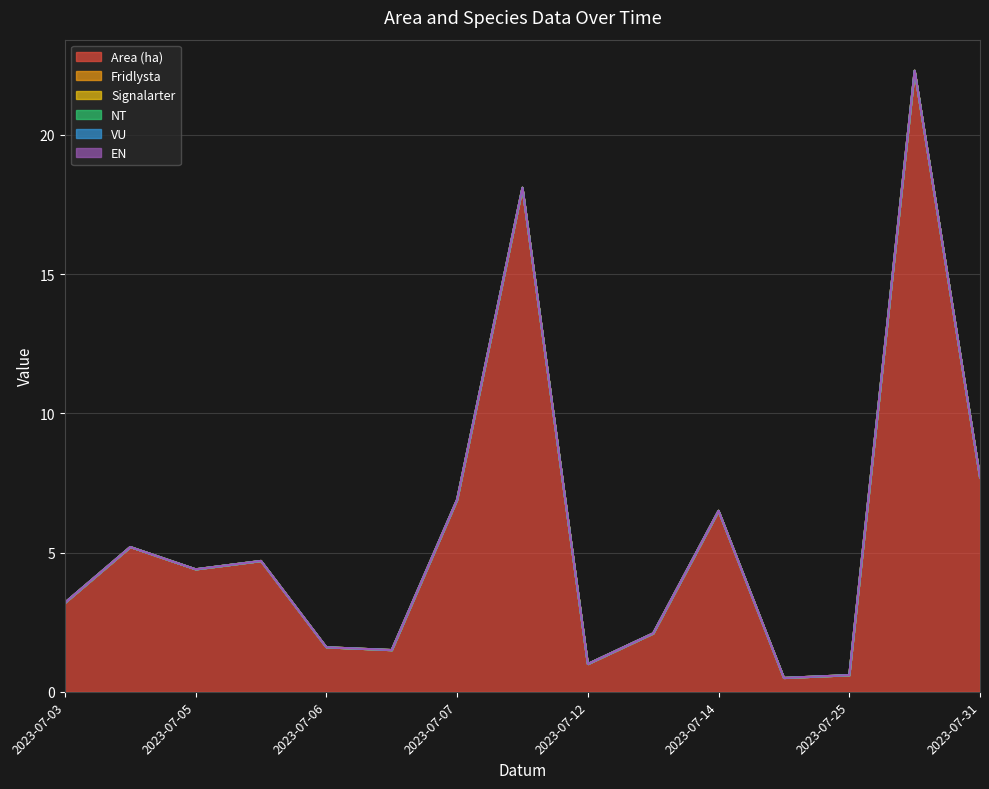

Where is Fridlysta nearest to the value 0?

2023-07-03